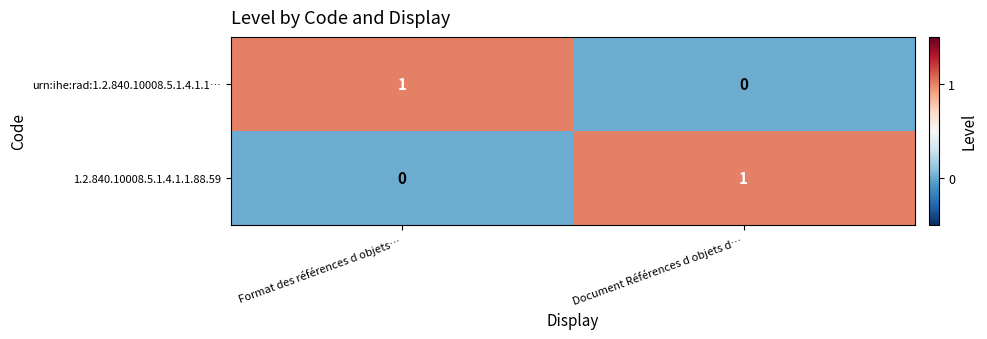

Reading right to left, extract all data points from this chart.

urn:ihe:rad:1.2.840.10008.5.1.4.1.1…: 0	1
1.2.840.10008.5.1.4.1.1.88.59: 1	0